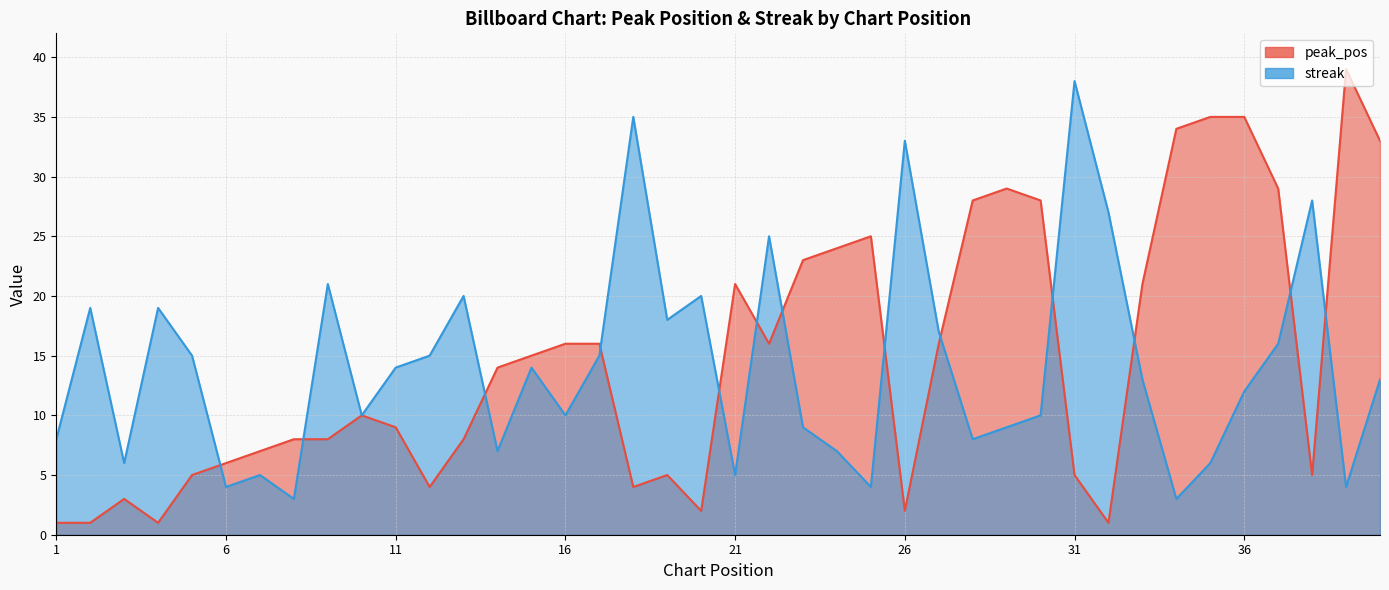

What is the difference between the maximum and minimum values in the peak_pos series?

38